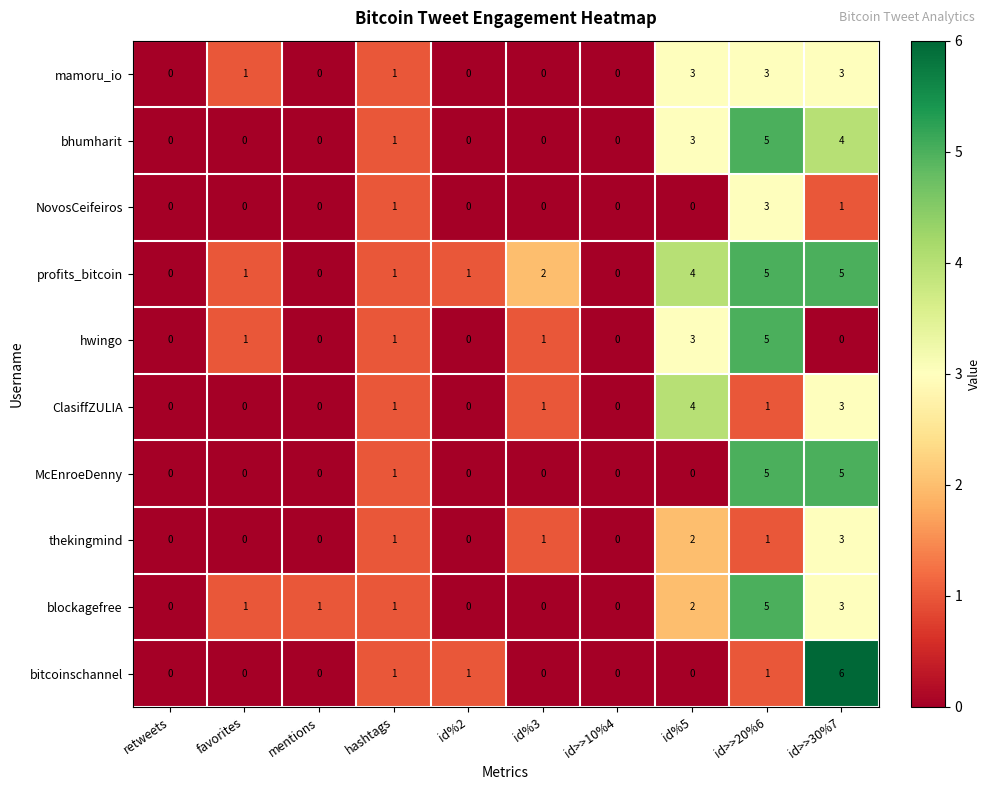

What is the spread (max minus min) of values at id%5?

4